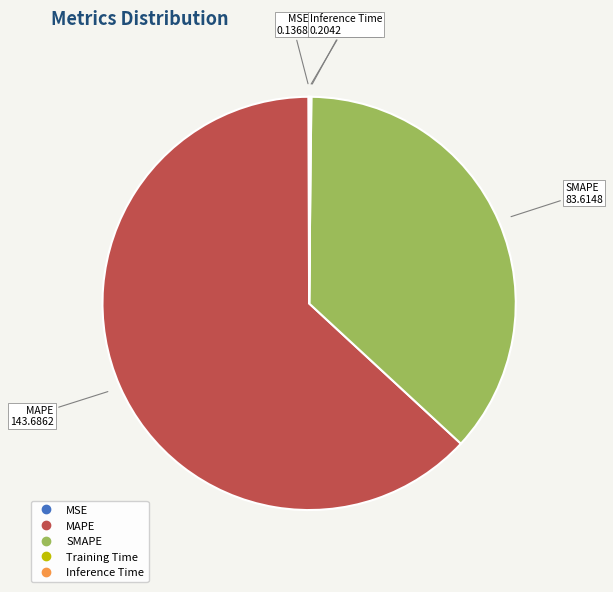

Is there a majority slice in this chart?

Yes